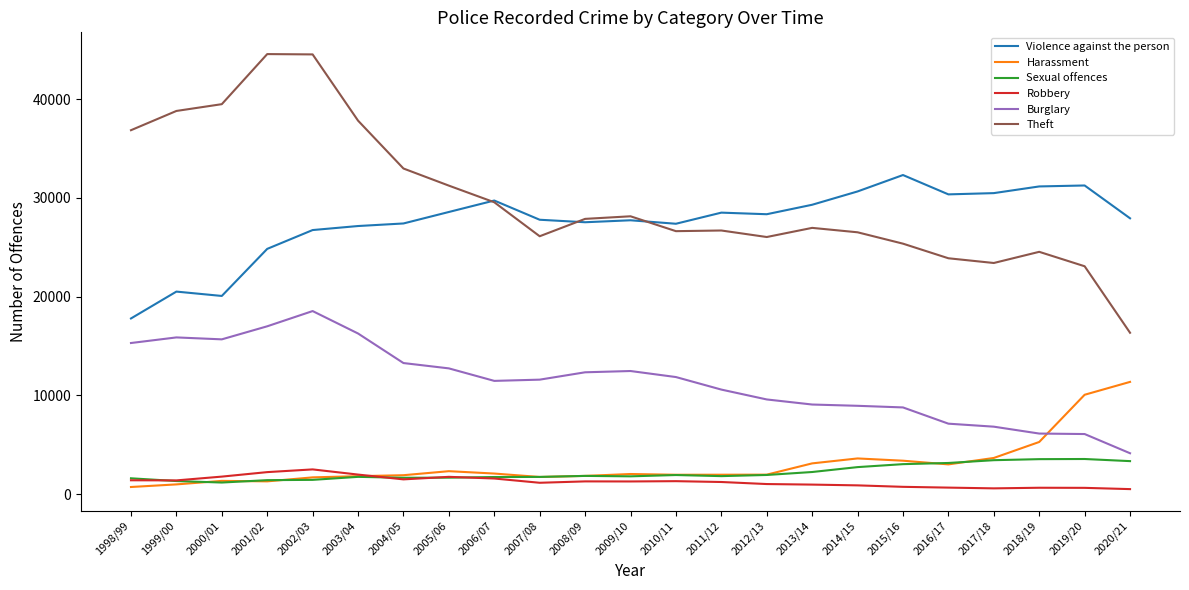

Which category has the lowest value in the Theft series?

2020/21